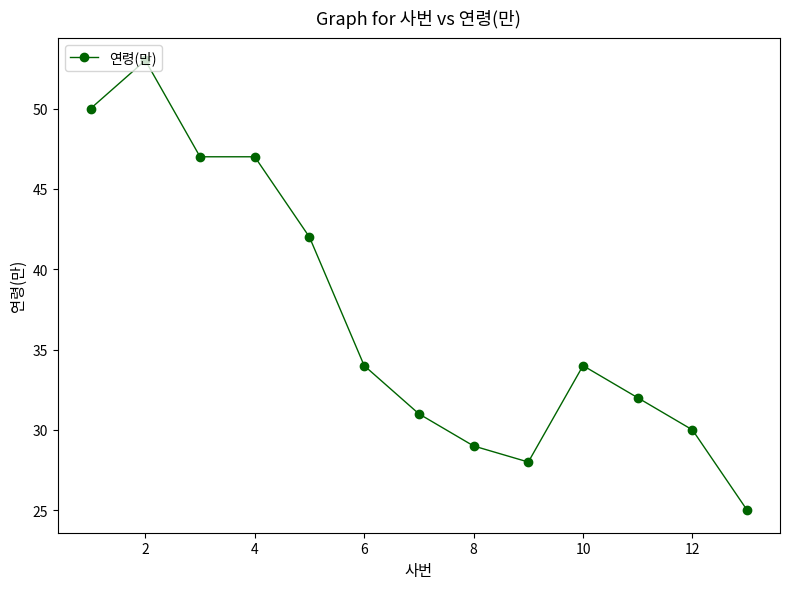

Reading left to right, transcribe all the data shown in this chart.

50	53	47	47	42	34	31	29	28	34	32	30	25